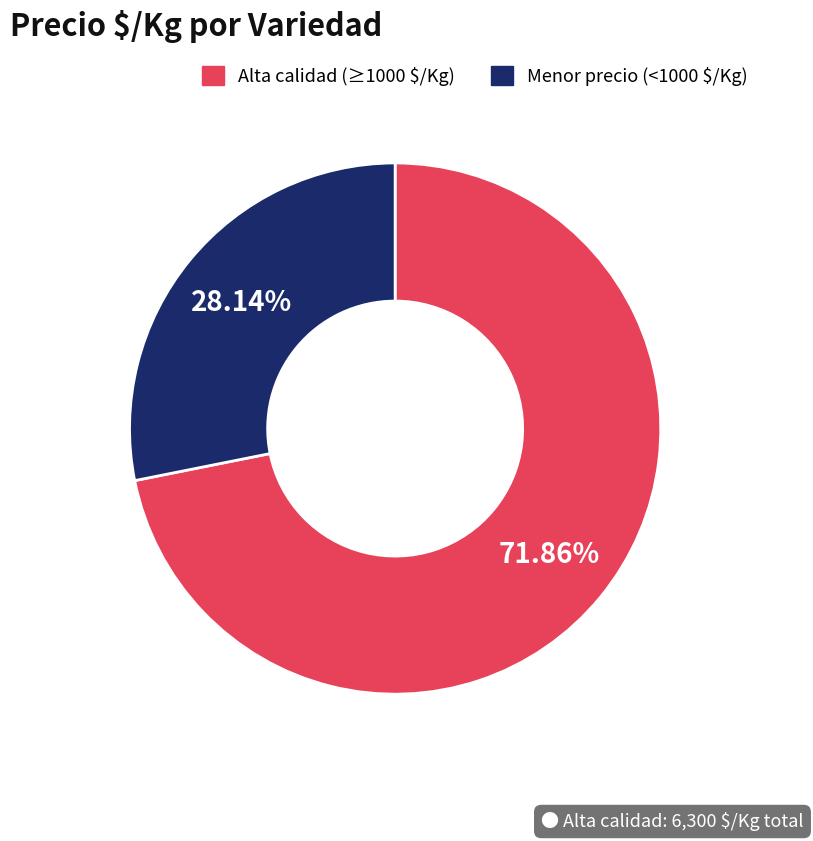

Does any single category account for the majority?

Yes